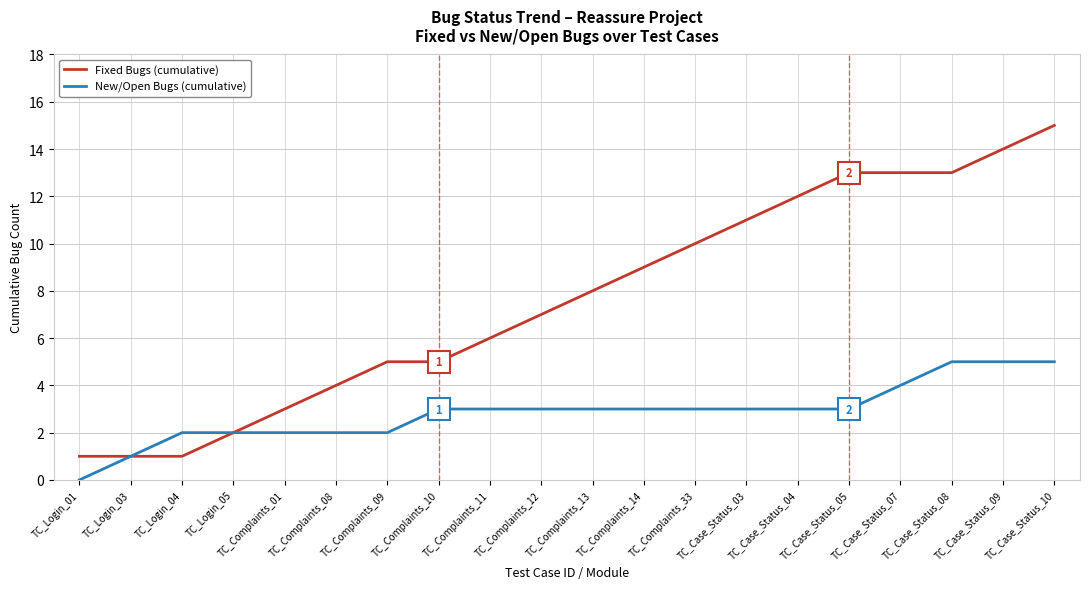

Is it true that Fixed Bugs (cumulative) equals 1 at TC_Login_04?

True